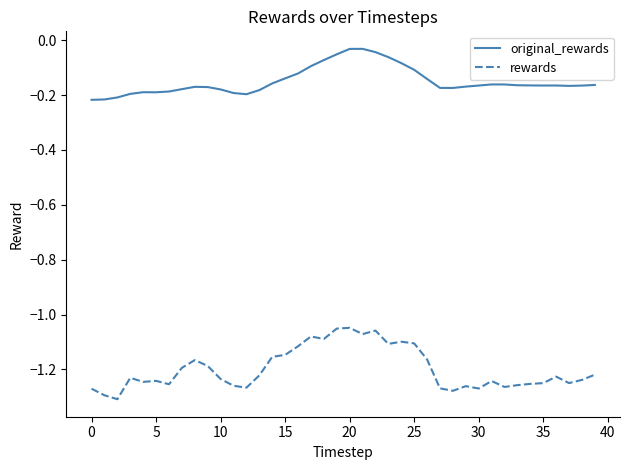

Which series has the widest spread of values?

rewards